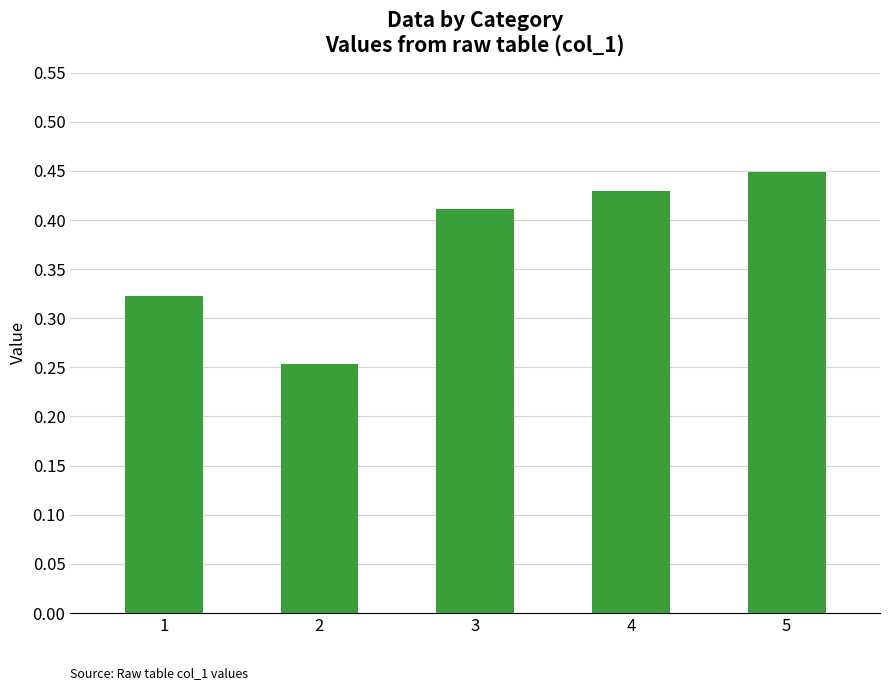

What is the difference between the second highest and minimum values?

0.2